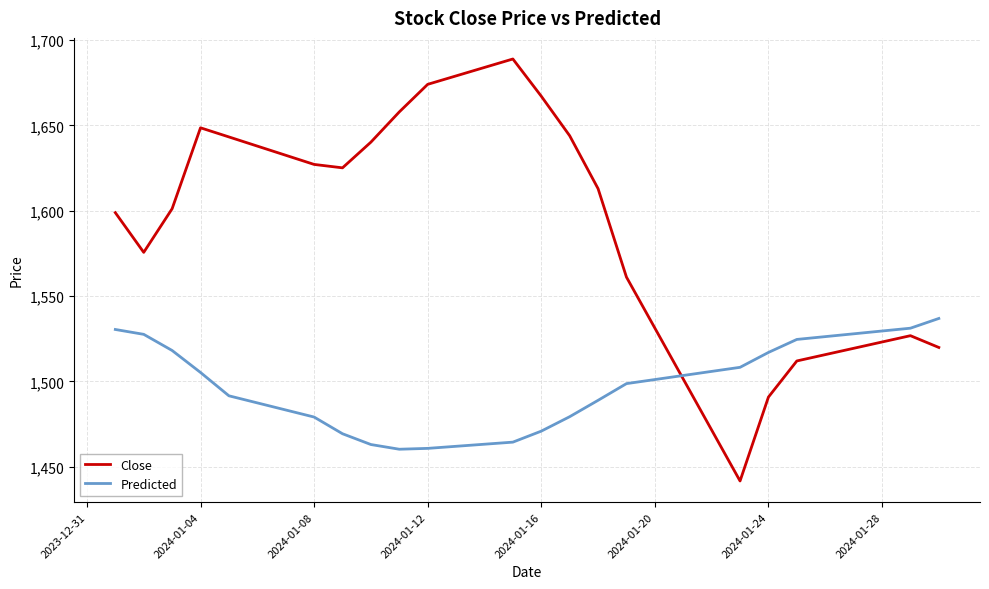

List the series in order of their overall mean, highest first.

Close, Predicted